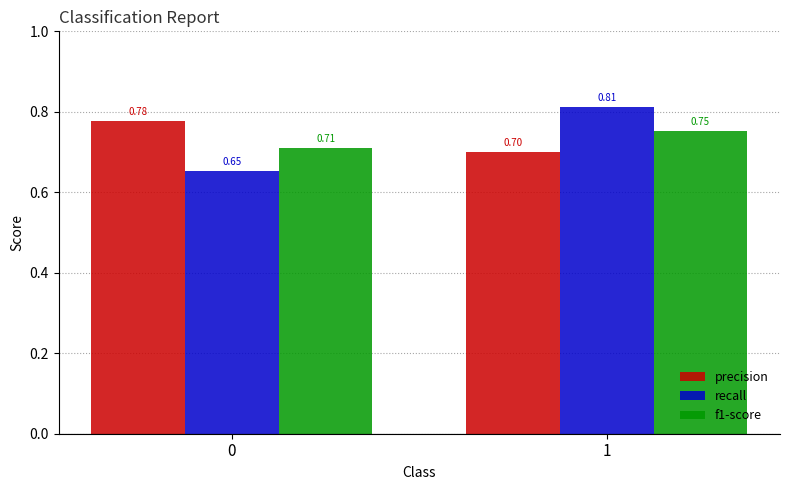

Rank the categories by precision value from highest to lowest.

0, 1